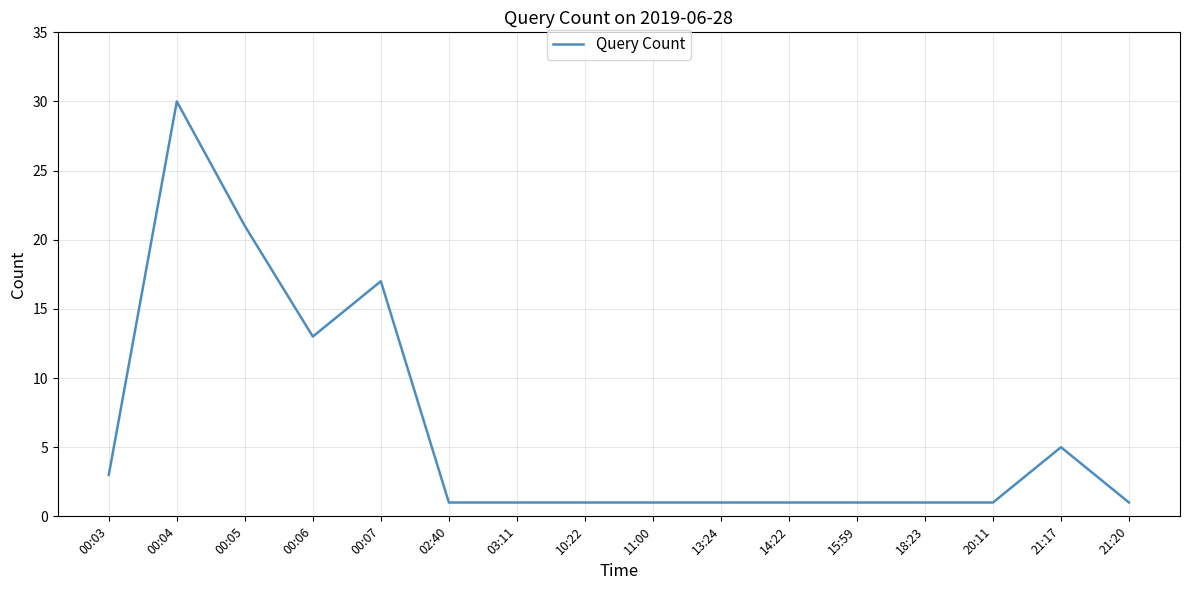

What is the change in value from 00:05 to 21:17?

-16